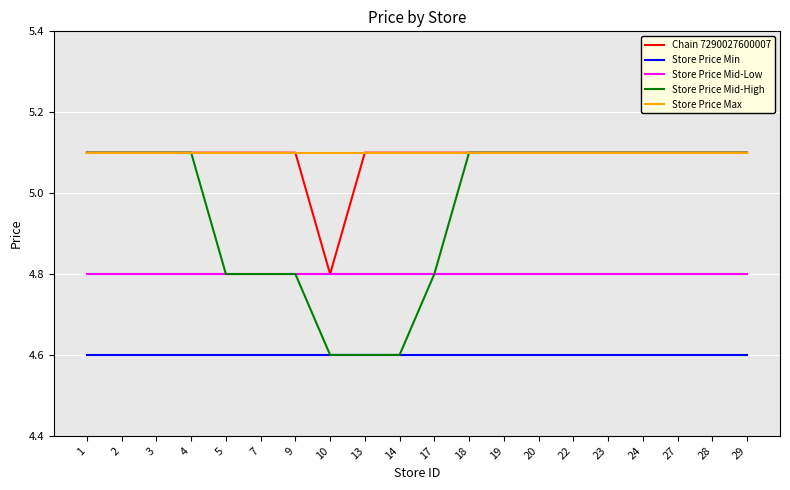

True or false: Store Price Max and Store Price Min cross at least once.

False